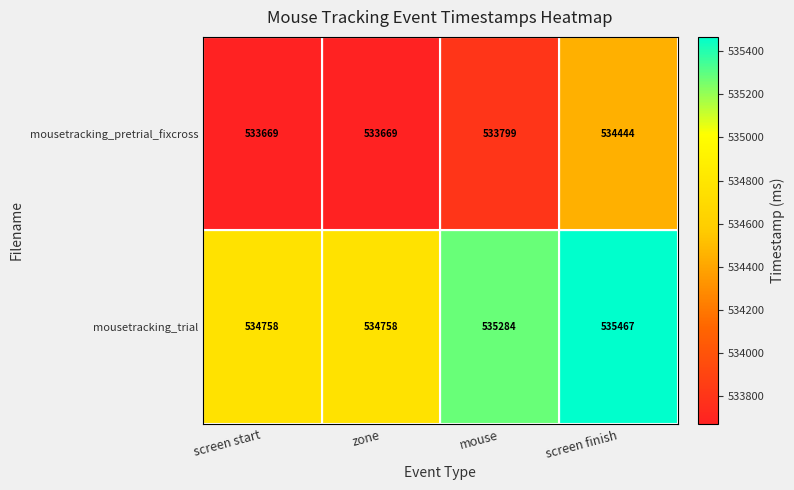

What is the approximate value of mousetracking_trial at zone, to the nearest 10?

534760